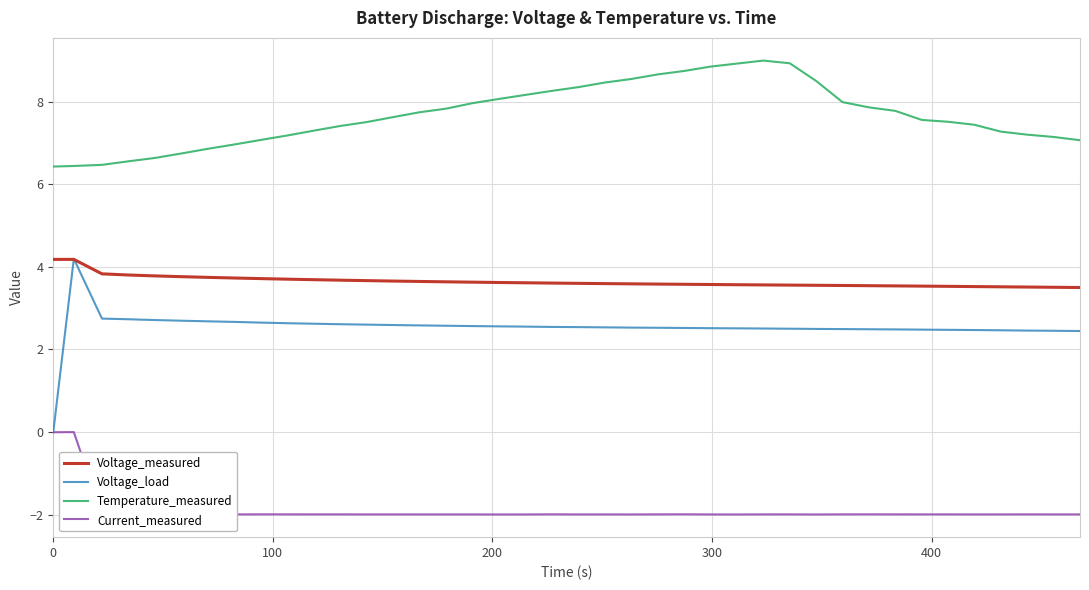

Which series has the largest range (max minus min)?

Voltage_load